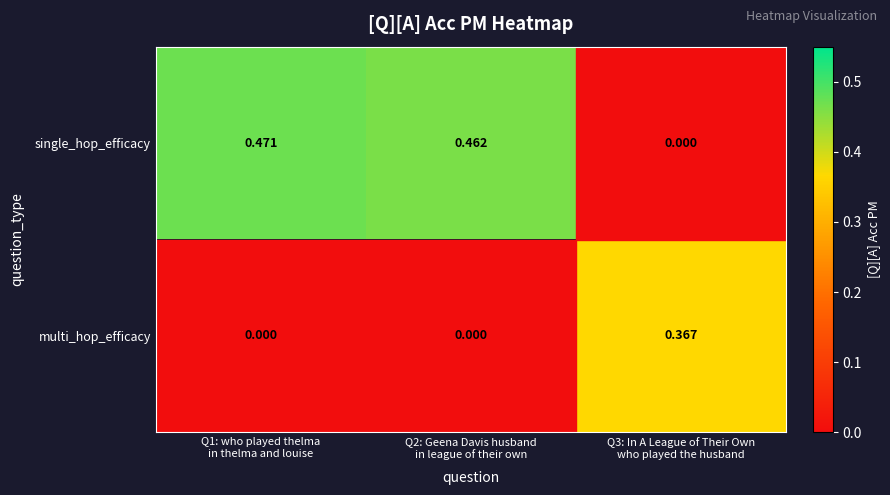

Between Q1: who played thelma in thelma and louise and Q2: Geena Davis husband in league of their own, which series saw the biggest shift?

single_hop_efficacy